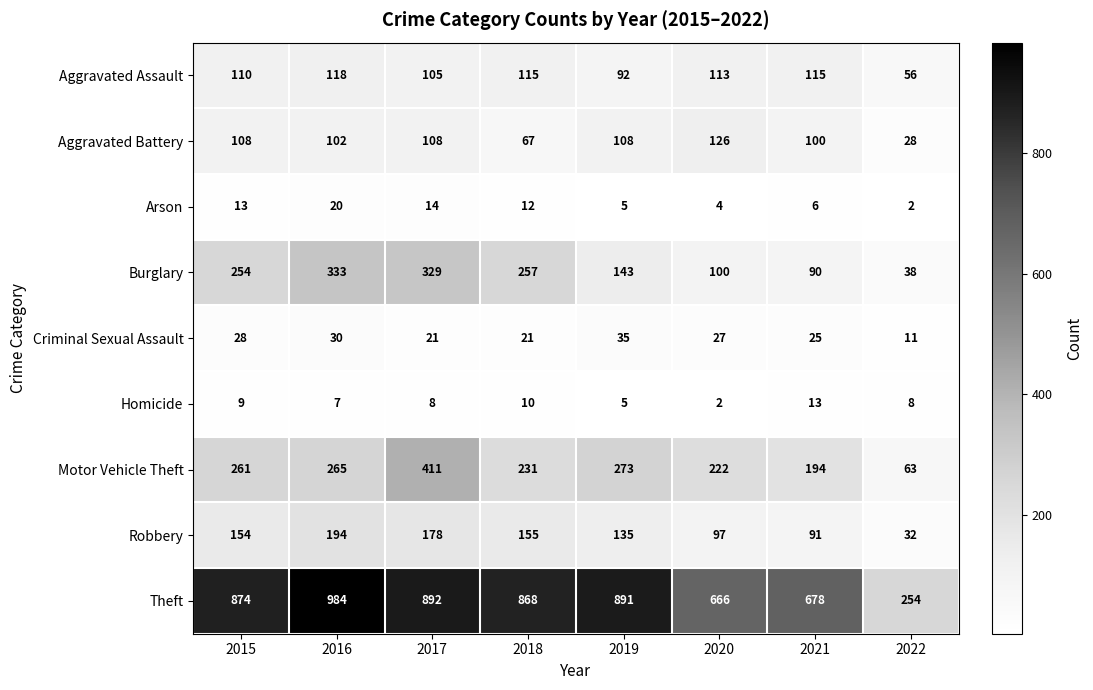

At which label does Arson first exceed 12?

2015